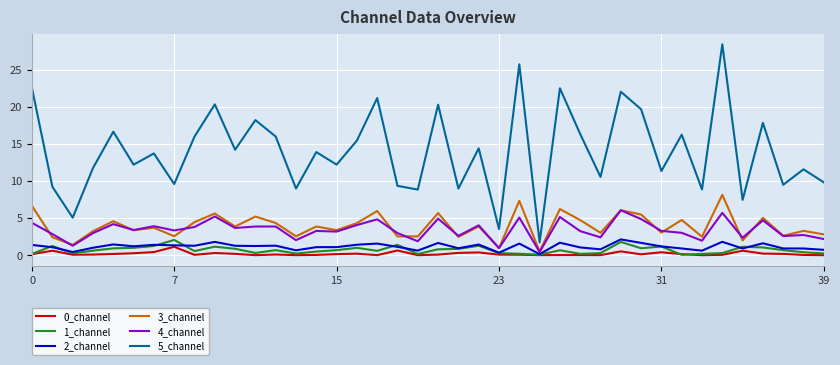

True or false: 3_channel and 5_channel intersect in this chart.

False